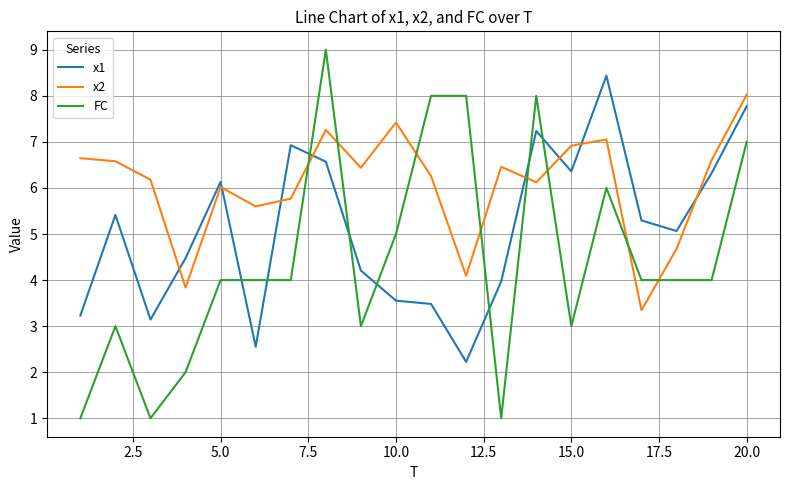

What is the difference between the maximum and minimum values in the FC series?

8.0